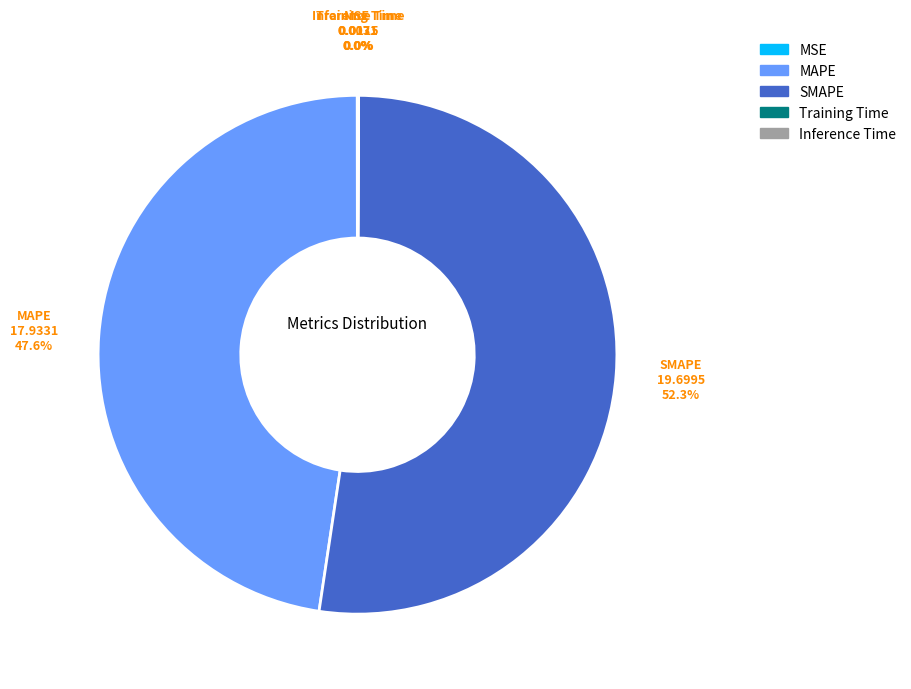

Between MAPE and SMAPE, which is larger?

SMAPE